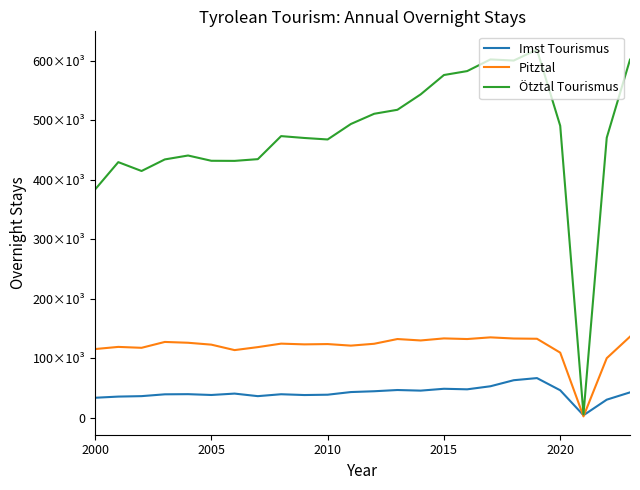

Is this an area chart (filled region under the line)?

No